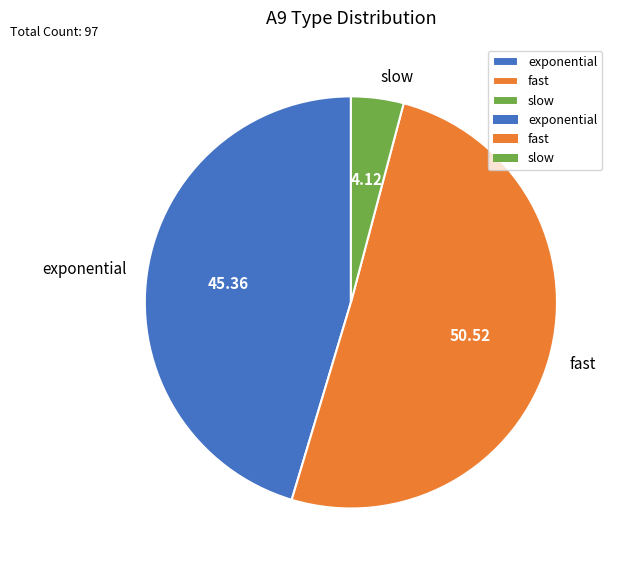

Rank the categories by value from highest to lowest.

fast, exponential, slow